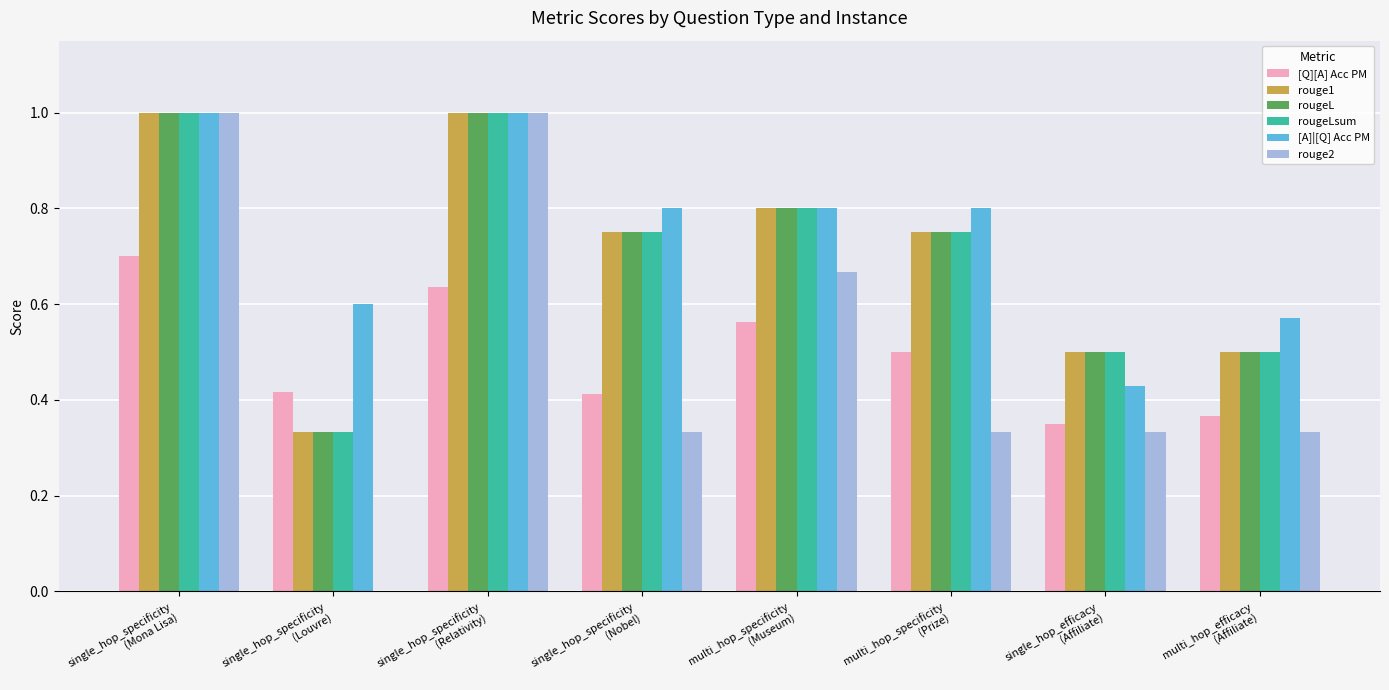

What is the highest value of the rougeLsum series?

1.0